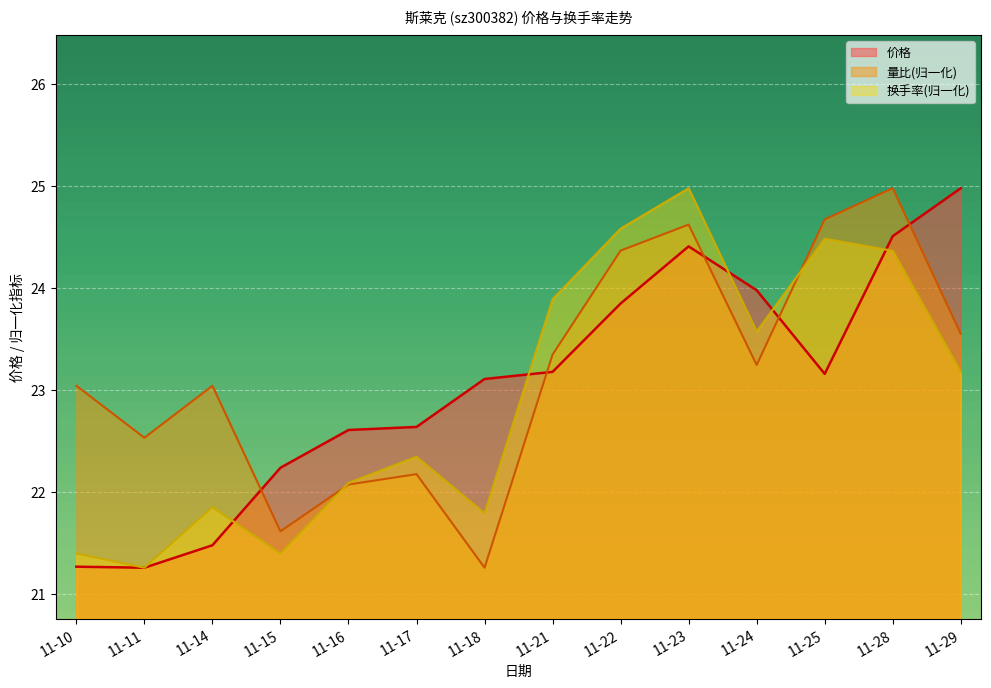

At 11-18, list the series in order from largest to smallest.

价格, 换手率(归一化), 量比(归一化)